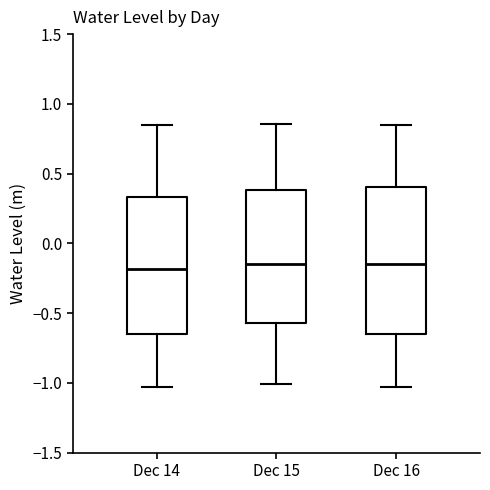

Reading left to right, transcribe this box plot: for each box, give where its median line is, the range the box spans, and where its two whiskers end, as read against the y-axis. The values are not printed on the chart, so give them approximately, as read against the axis.

Dec 14: median -0.20, box -0.65 to 0.35, whiskers -1.05 to 0.85
Dec 15: median -0.15, box -0.55 to 0.40, whiskers -1.00 to 0.85
Dec 16: median -0.15, box -0.65 to 0.40, whiskers -1.05 to 0.85